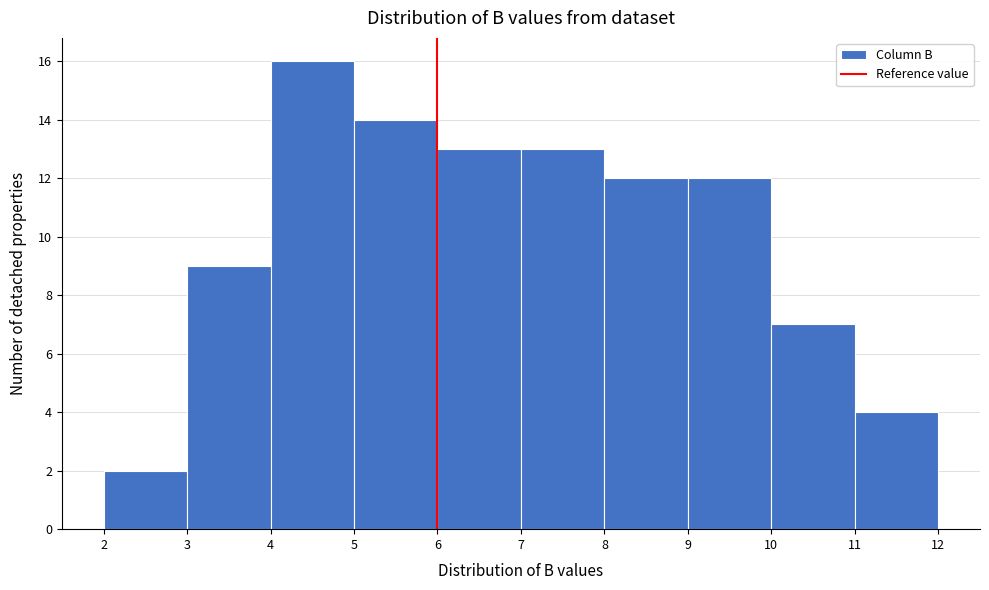

Reading left to right, transcribe this chart: for each bar, give the range it covers on the x-axis and its height. The values are not printed on the chart, so give them approximately, as read against the axis.

2 to 3: 2
3 to 4: 9
4 to 5: 16
5 to 6: 14
6 to 7: 13
7 to 8: 13
8 to 9: 12
9 to 10: 12
10 to 11: 7
11 to 12: 4